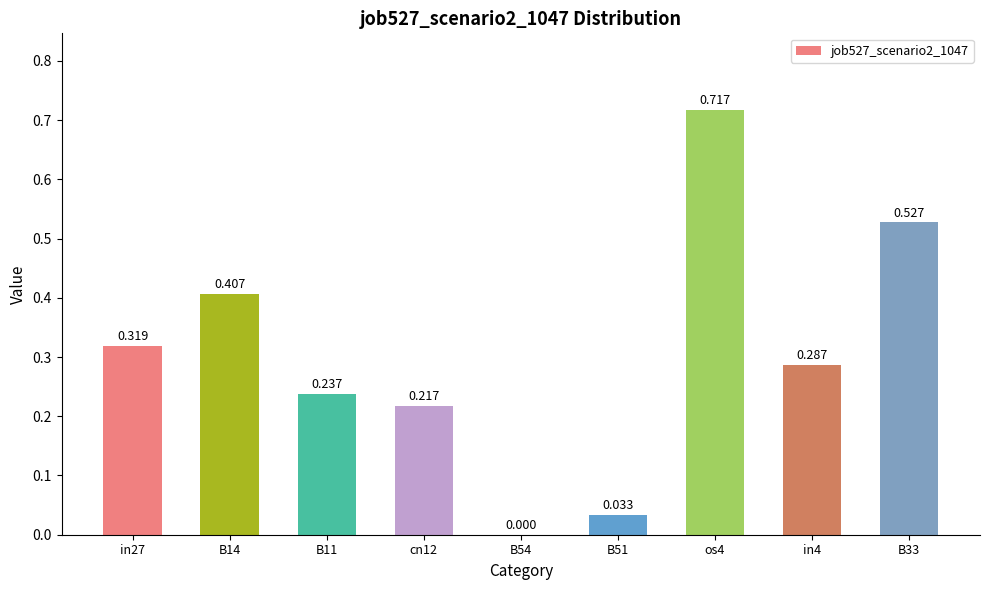

List the labels in order of value, largest first.

os4, B33, B14, in27, in4, B11, cn12, B51, B54